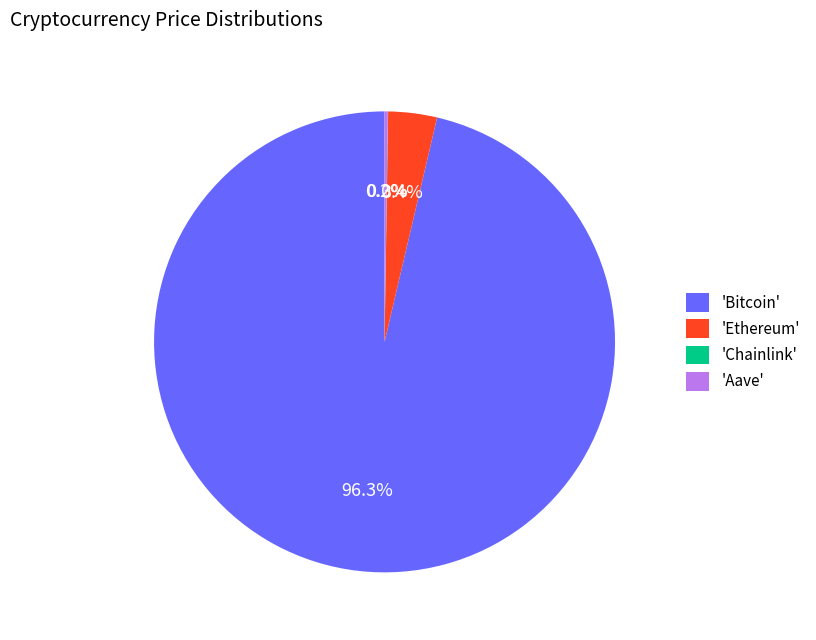

What percentage do 'Bitcoin' and 'Ethereum' together represent?

99.8%